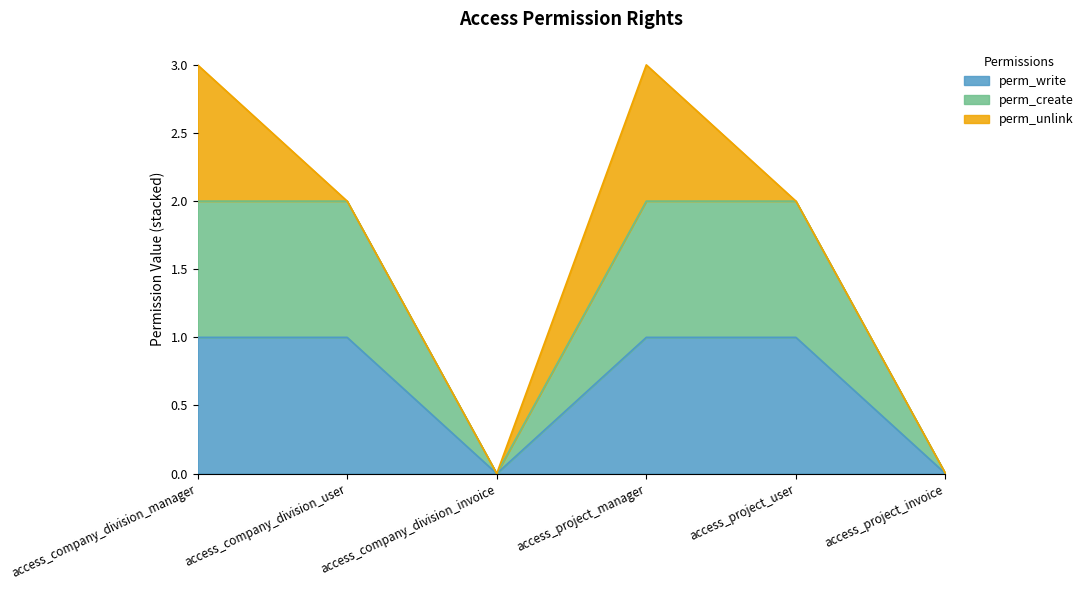

Does the chart display data point markers on the line(s)?

No